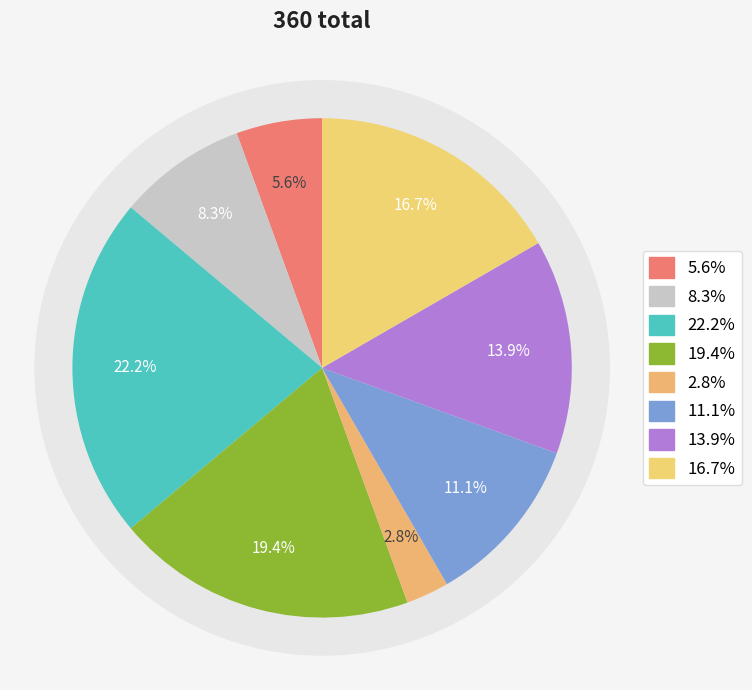

Count the number of slices in the pie.

8